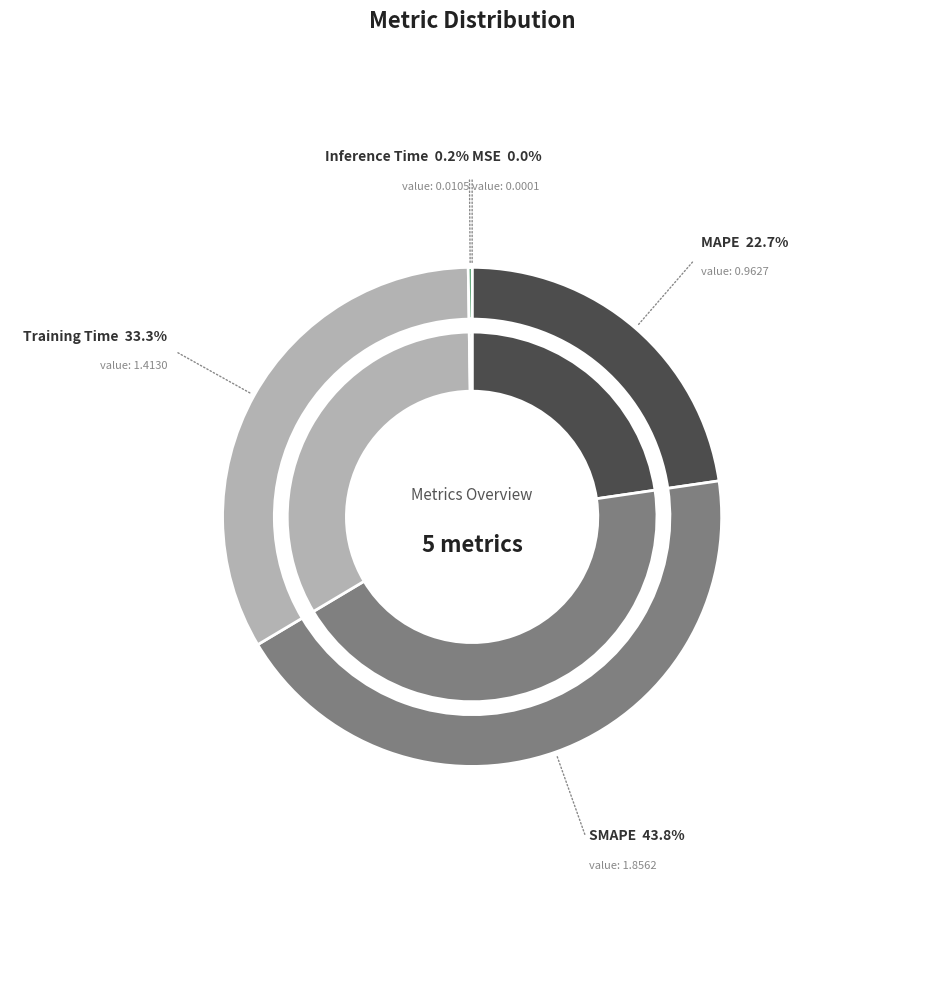

The MAPE slice represents 23% of the pie. True or false?

True